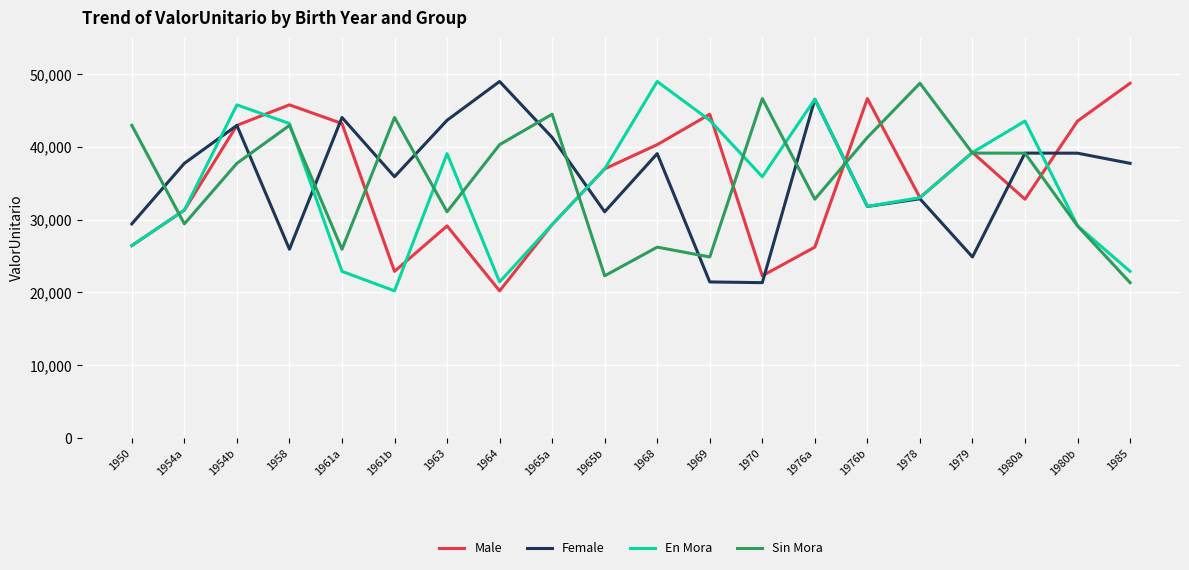

What is the average value of the Male series?

35267.7